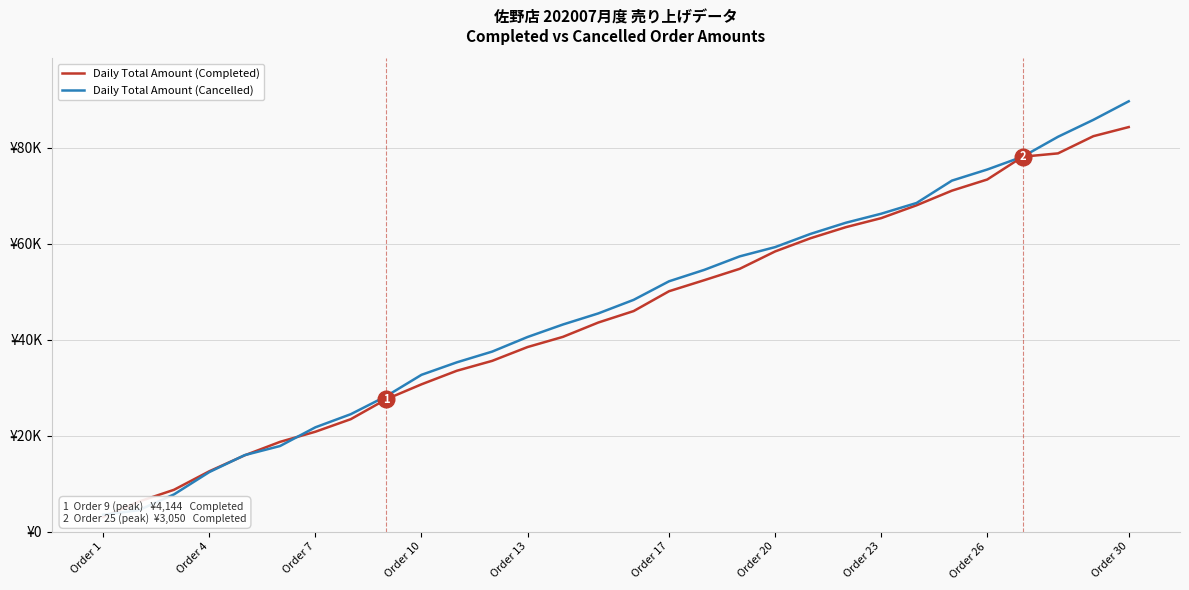

Rank the series by their maximum value, from highest to lowest.

Daily Total Amount (Cancelled), Daily Total Amount (Completed)